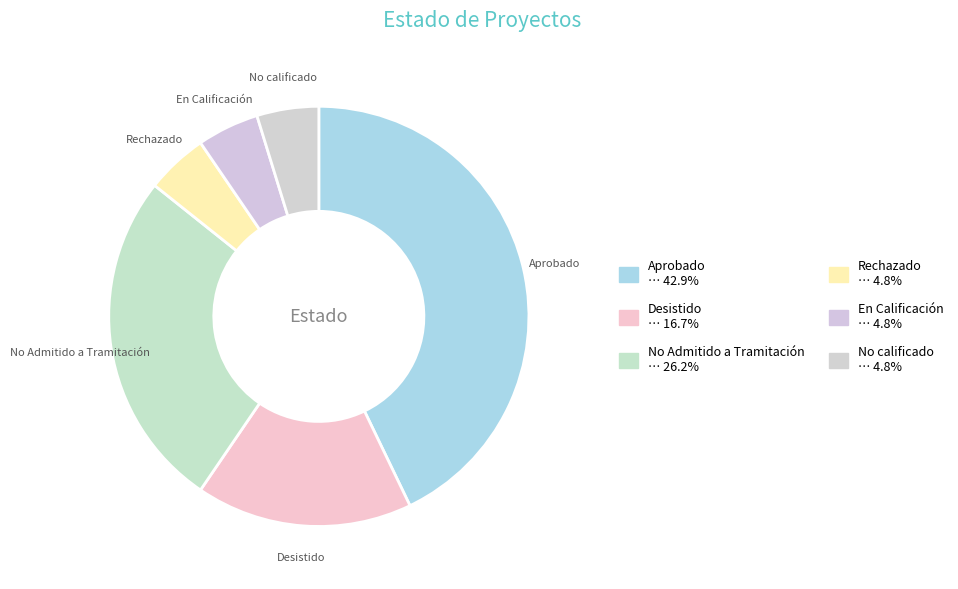

Is there any slice that represents more than half of the pie?

No